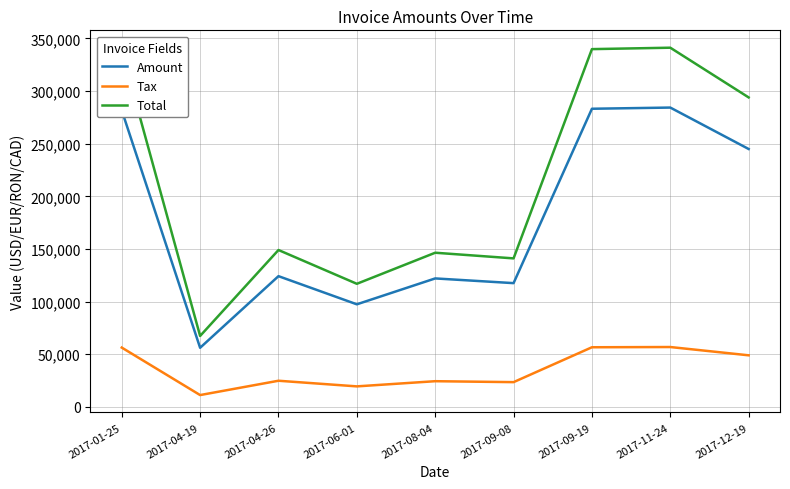

How many lines are shown in the chart?

3